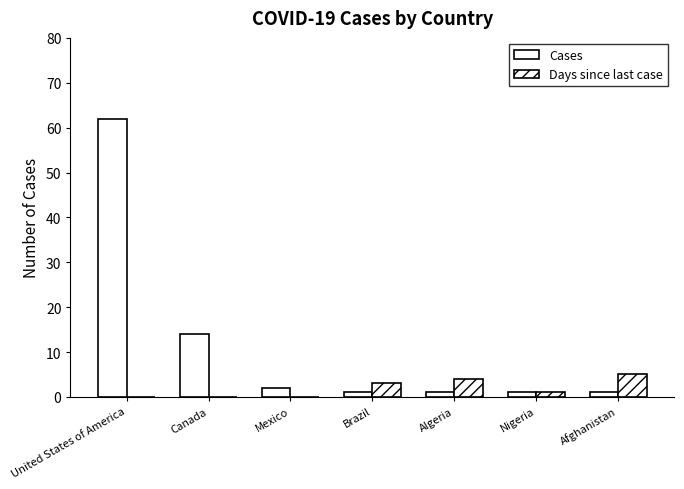

At which label is Cases closest to 31?

Canada